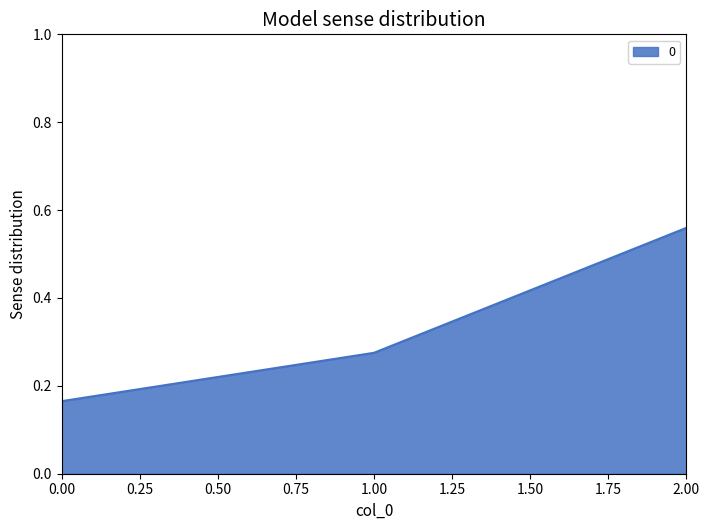

At which category does the chart reach its peak across all series?

2.00